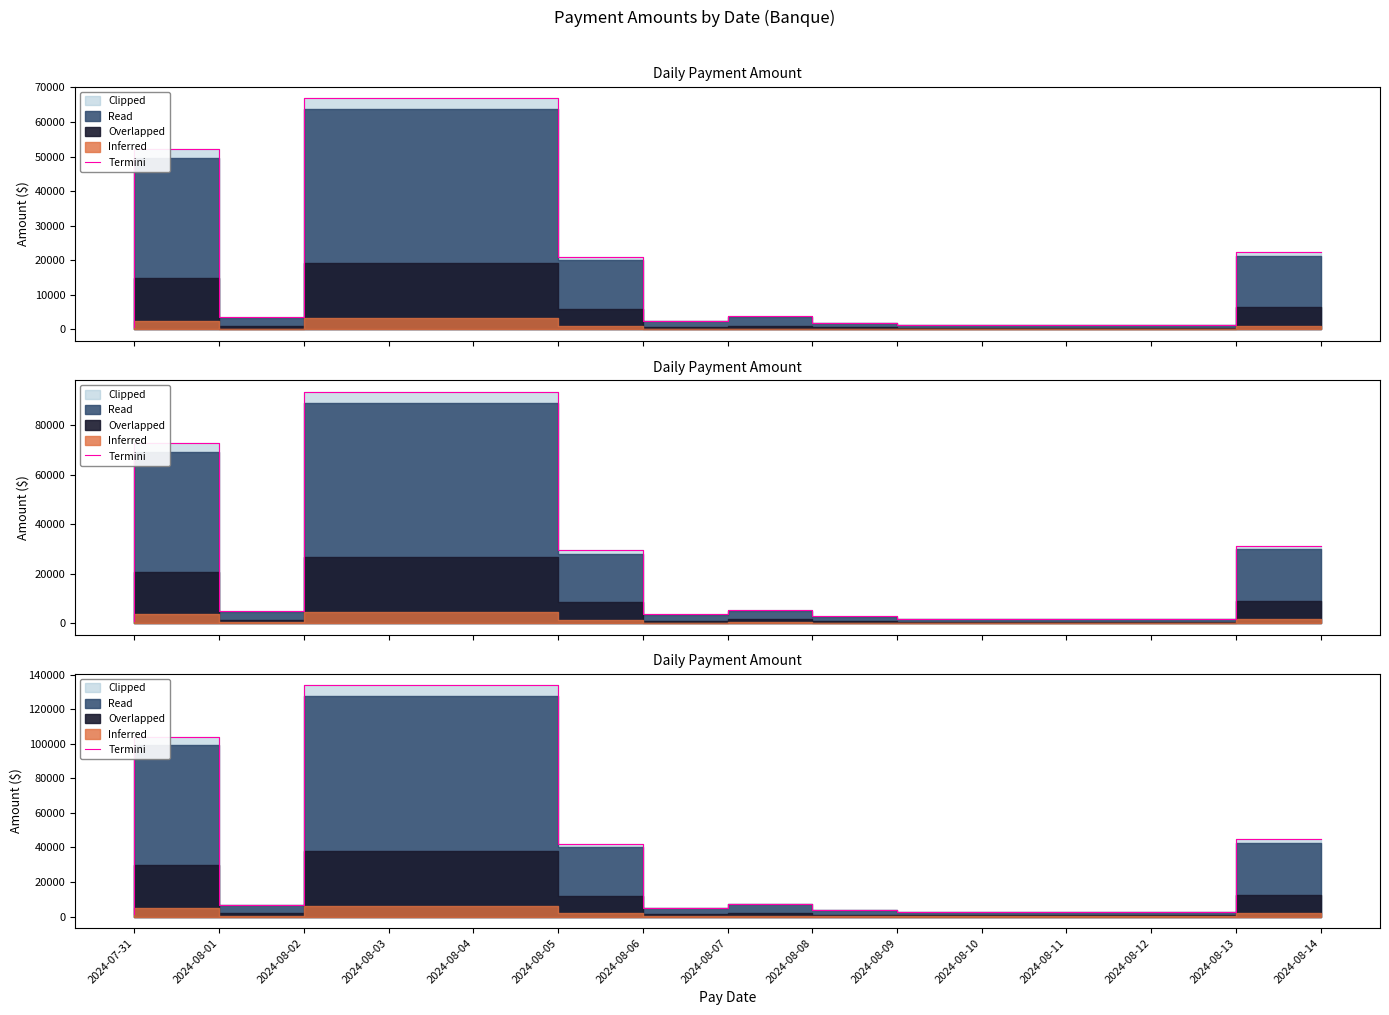

How many data points are less than 7515?

5